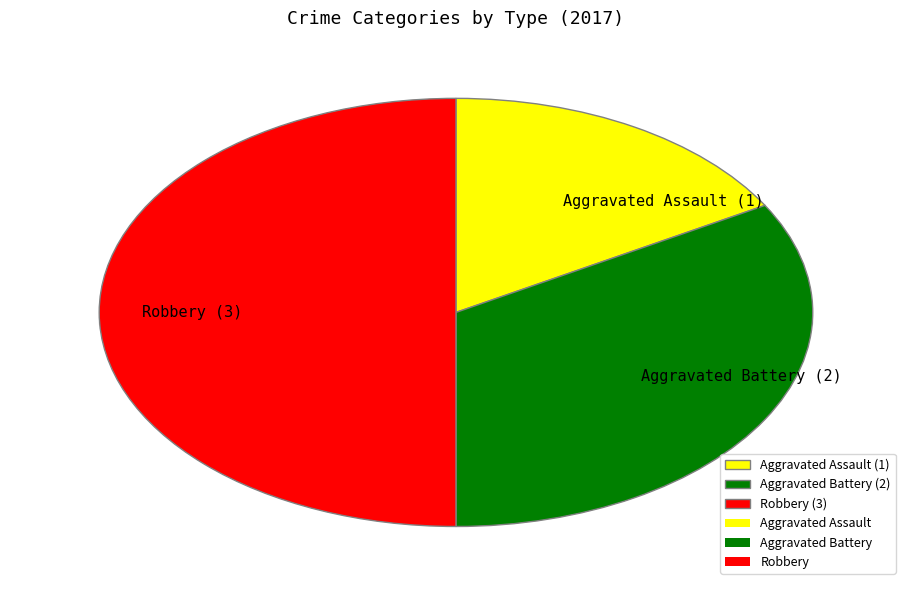

What percentage is the Robbery slice, to the nearest percent?

50%